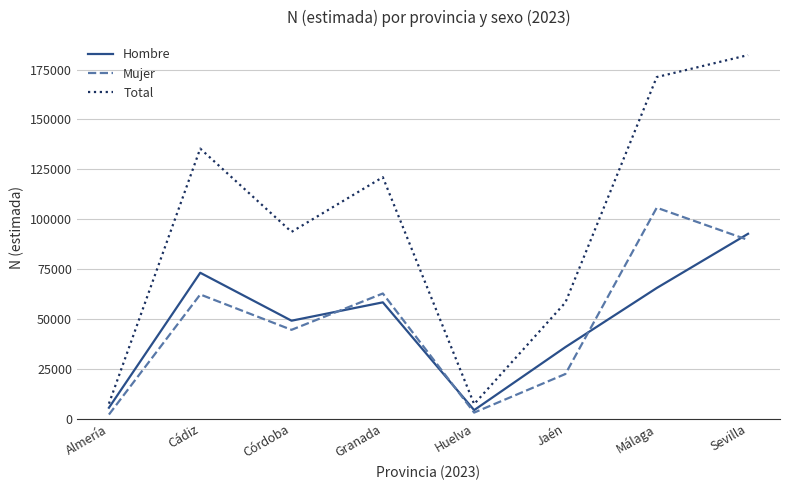

At Málaga, list the series in order from smallest to largest.

Hombre, Mujer, Total